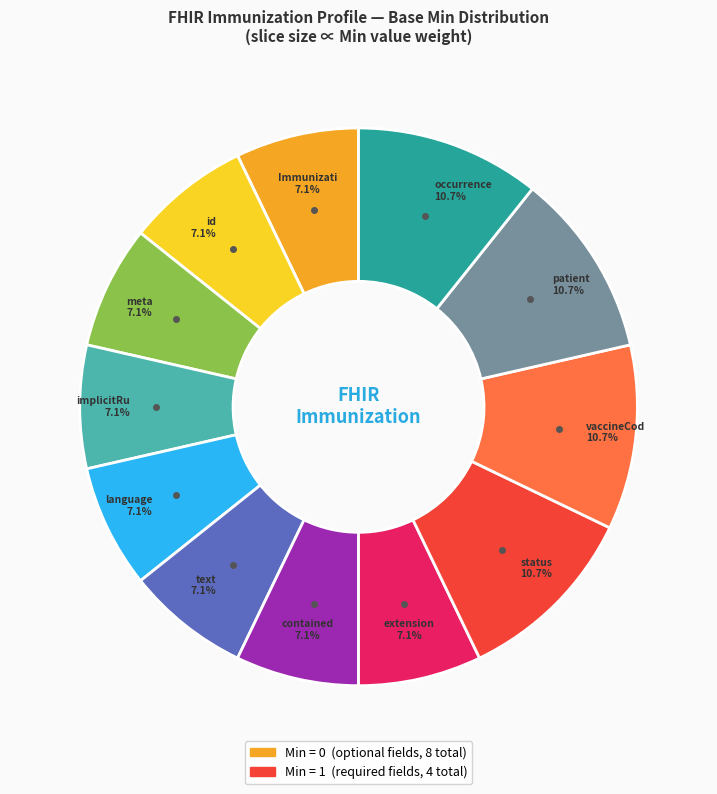

Does any single category account for the majority?

No